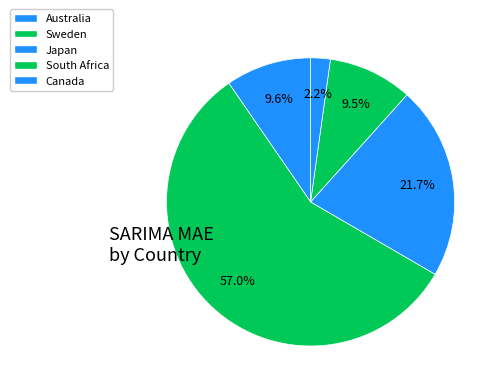

Is the sum of Australia and Japan greater than half?

No